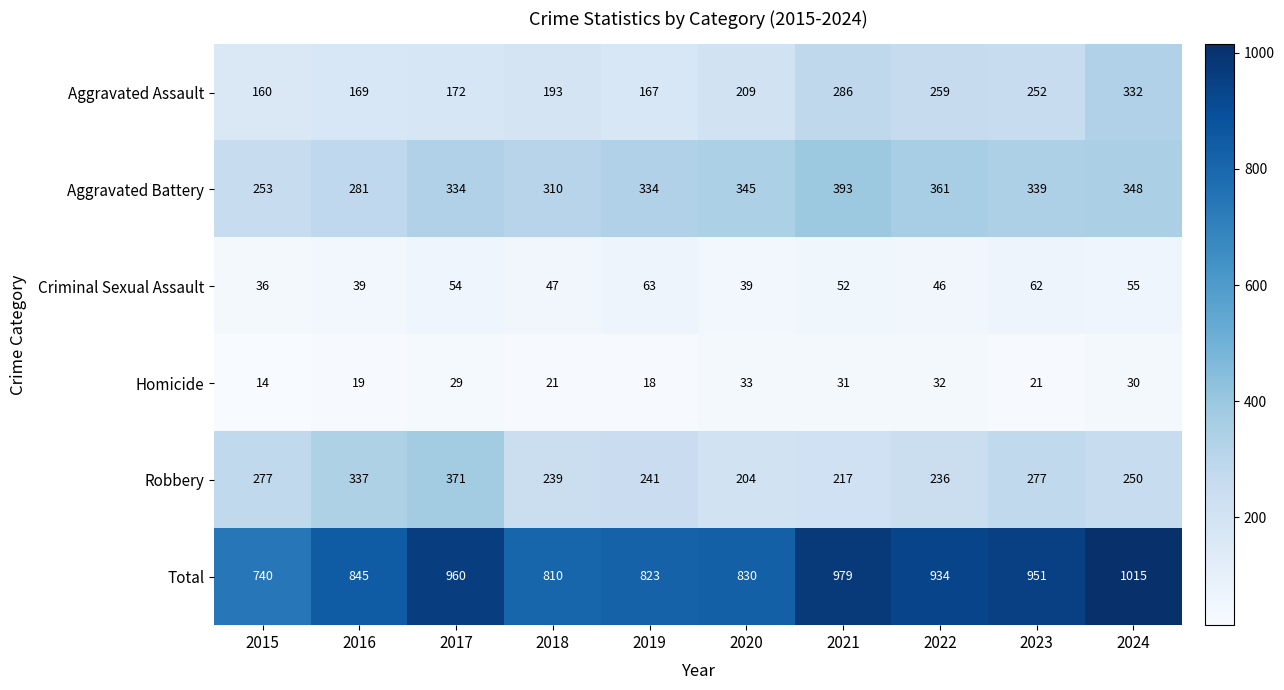

Between 2017 and 2018, which series saw the biggest shift?

Total